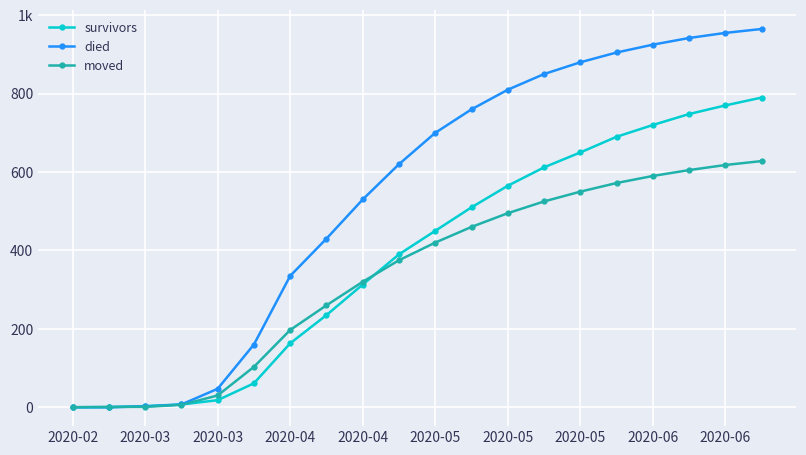

Which series has the largest range (max minus min)?

died